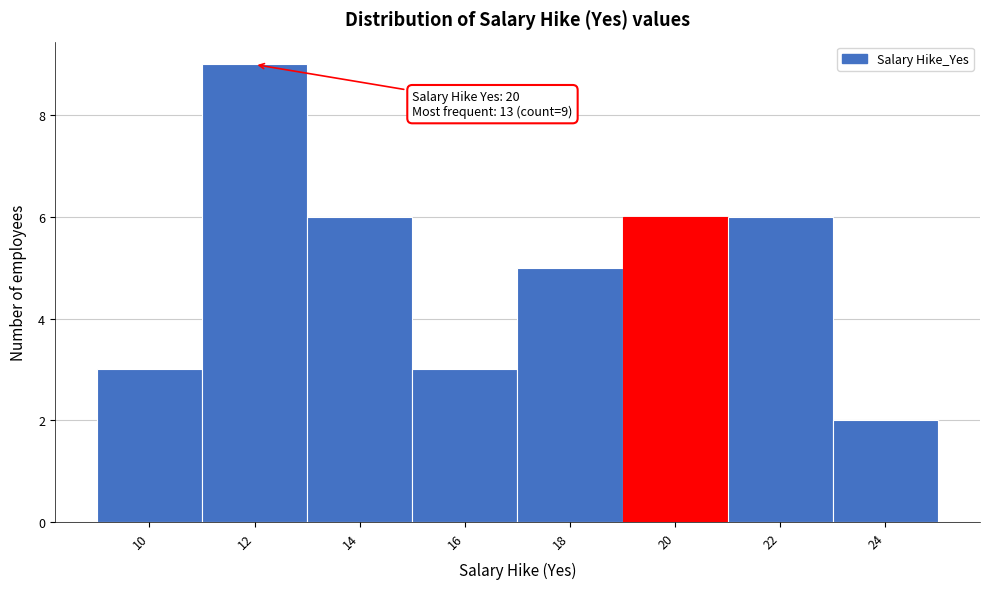

Reading left to right, transcribe all the data shown in this chart.

10=3	12=9	14=6	16=3	18=5	20=6	22=6	24=2